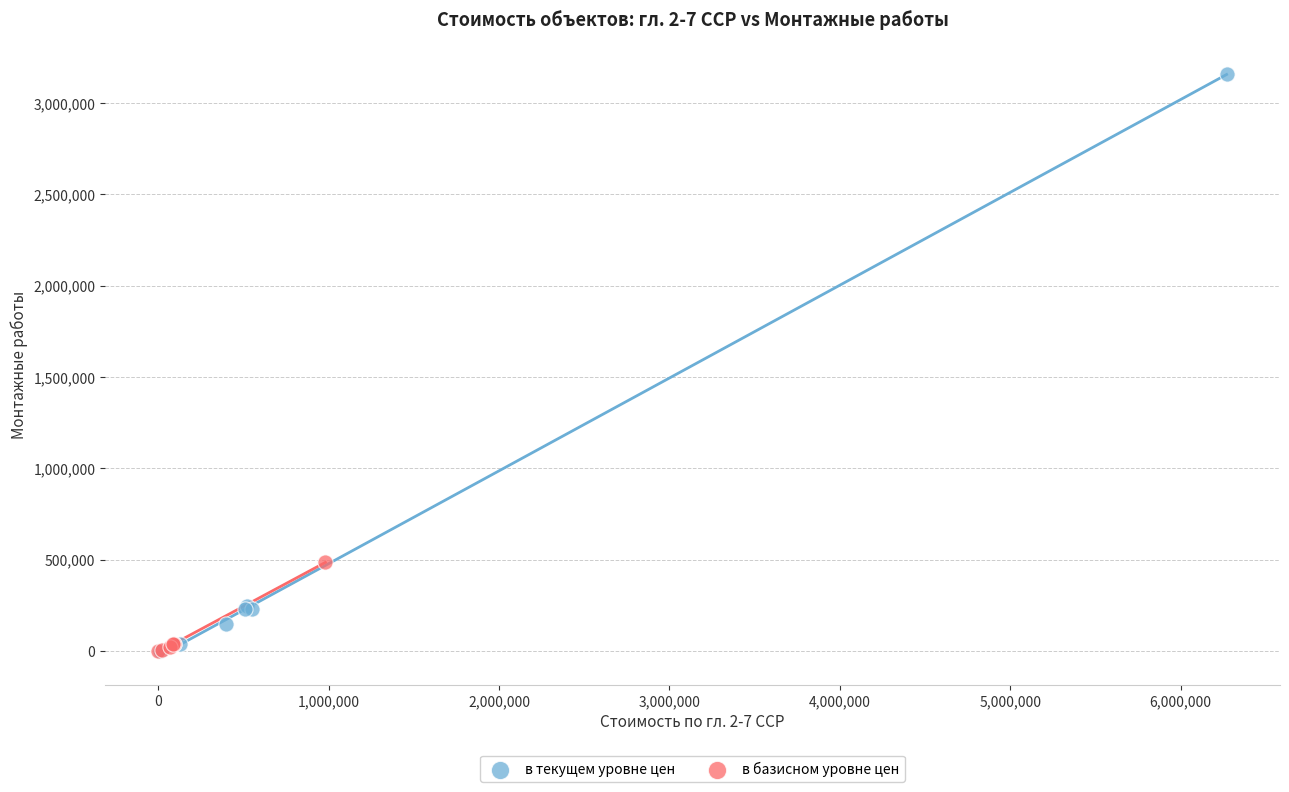

Which series reaches the maximum Y coordinate?

в текущем уровне цен